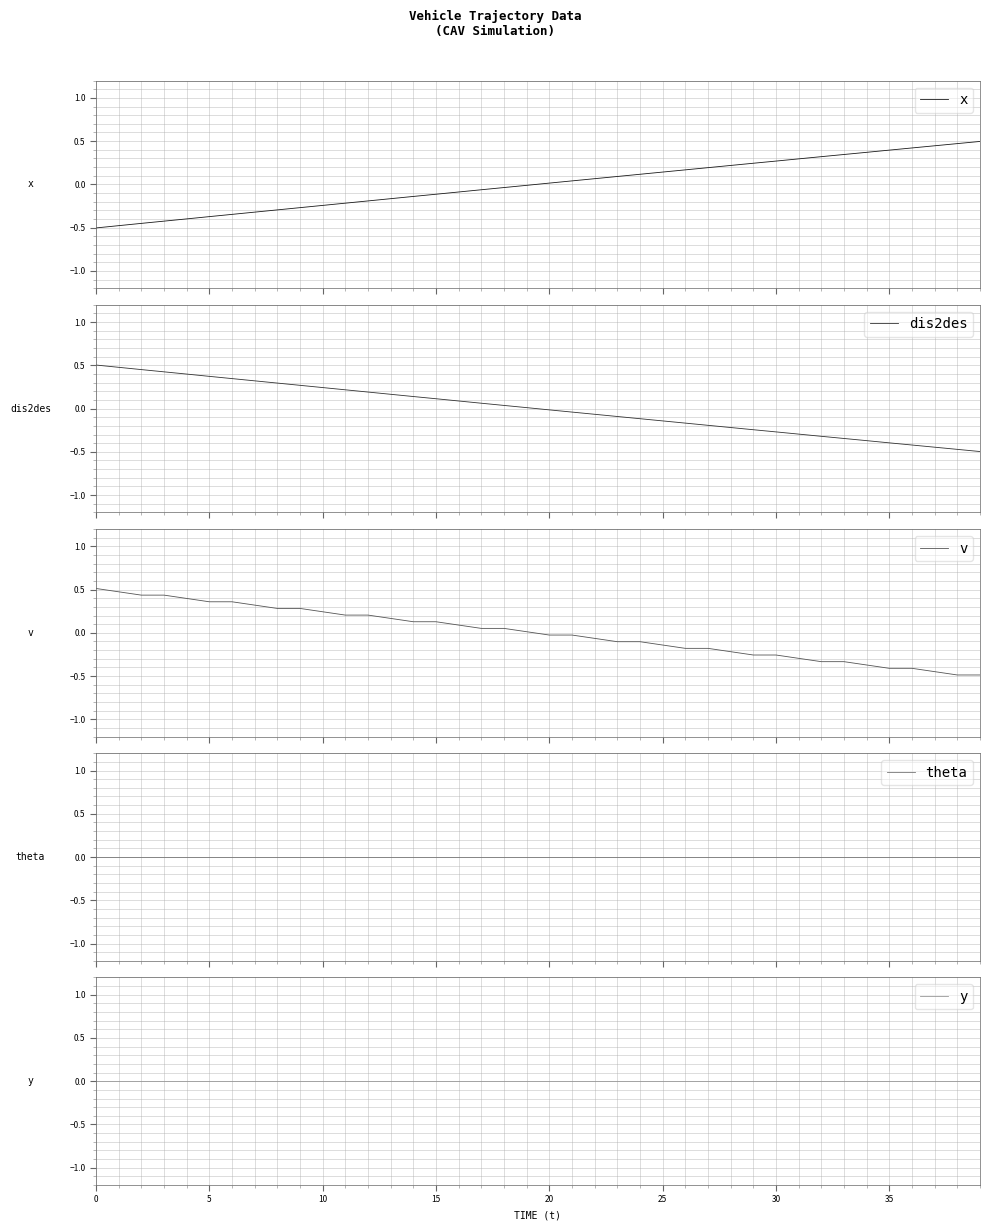

Rank the series at 15 from lowest to highest value.

x, theta, y, dis2des, v